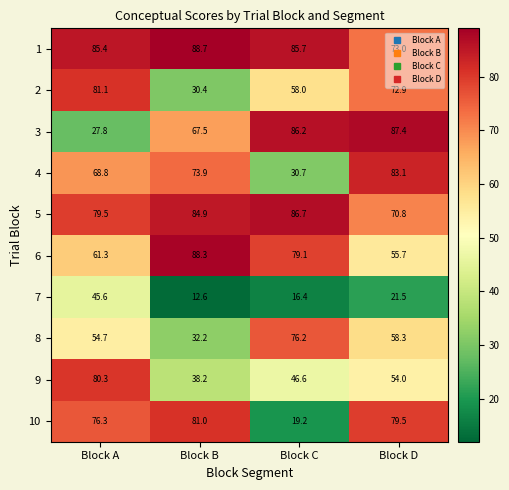

Where is 4 nearest to the value 56?

Block A